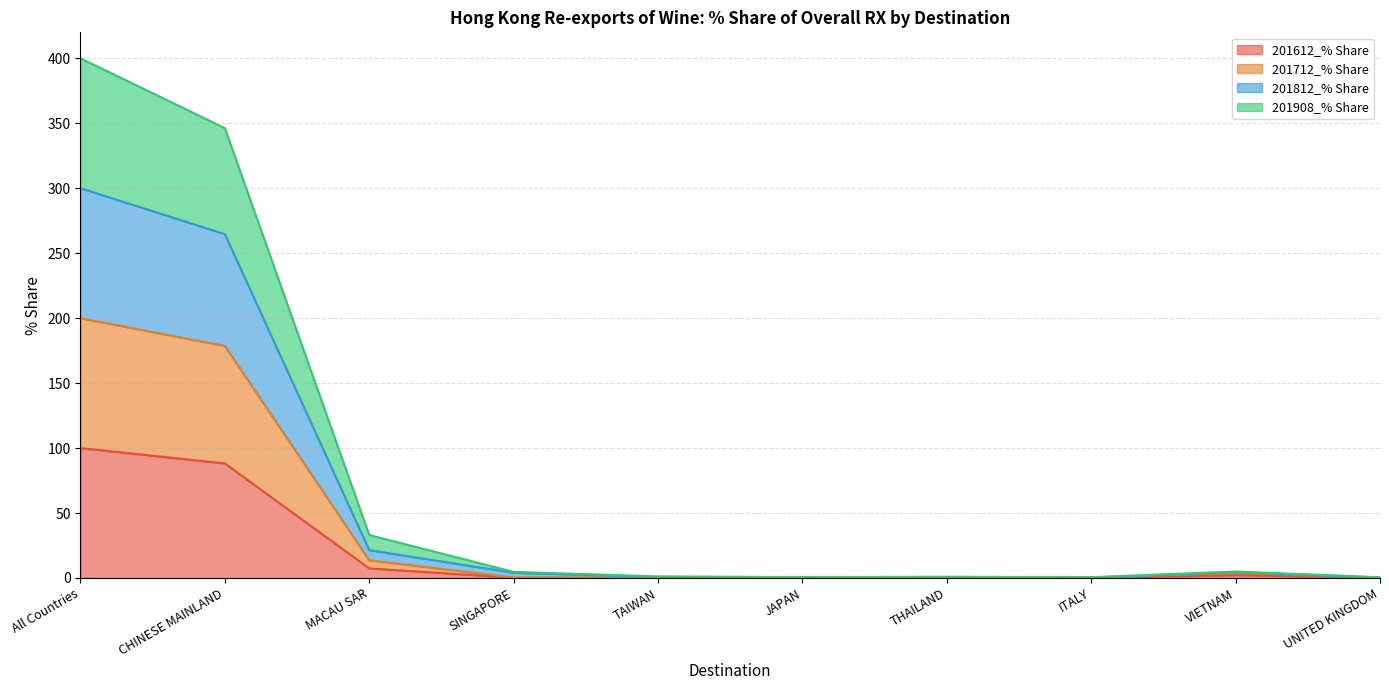

What is the average value of the 201612_% Share series?

19.9